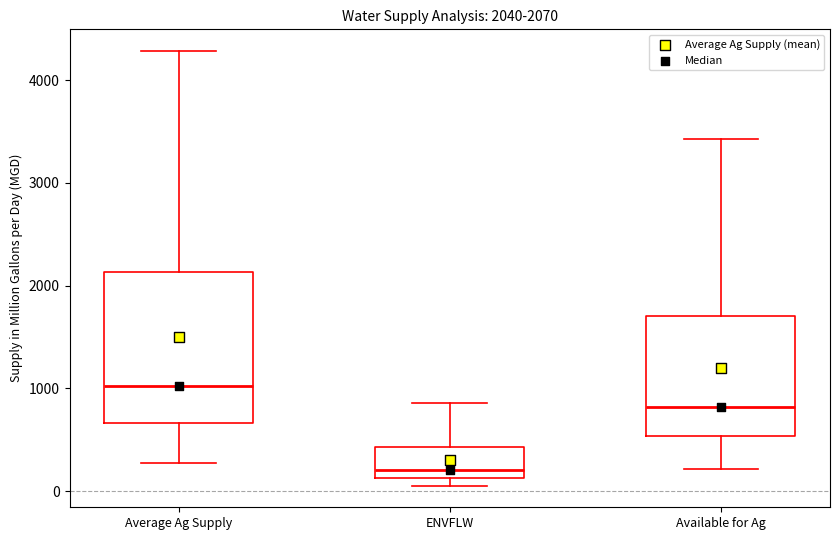

Which box has the lowest median line?

ENVFLW